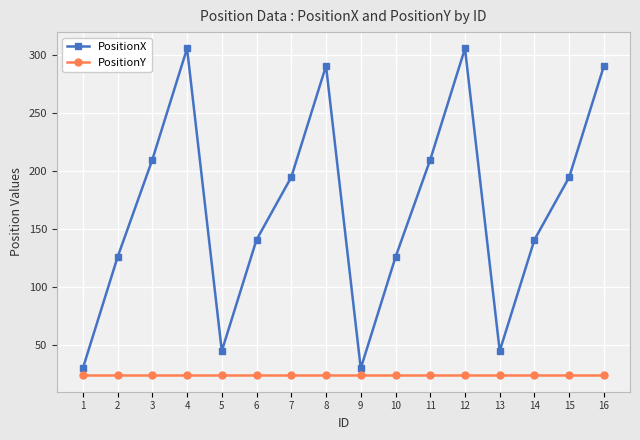

Which series has the widest spread of values?

PositionX